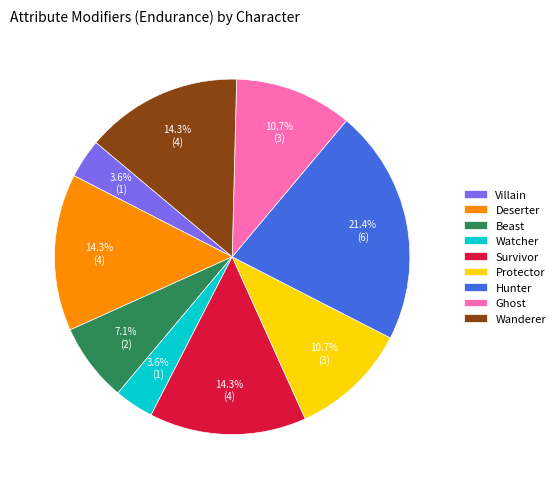

The Hunter slice represents 21% of the pie. True or false?

True